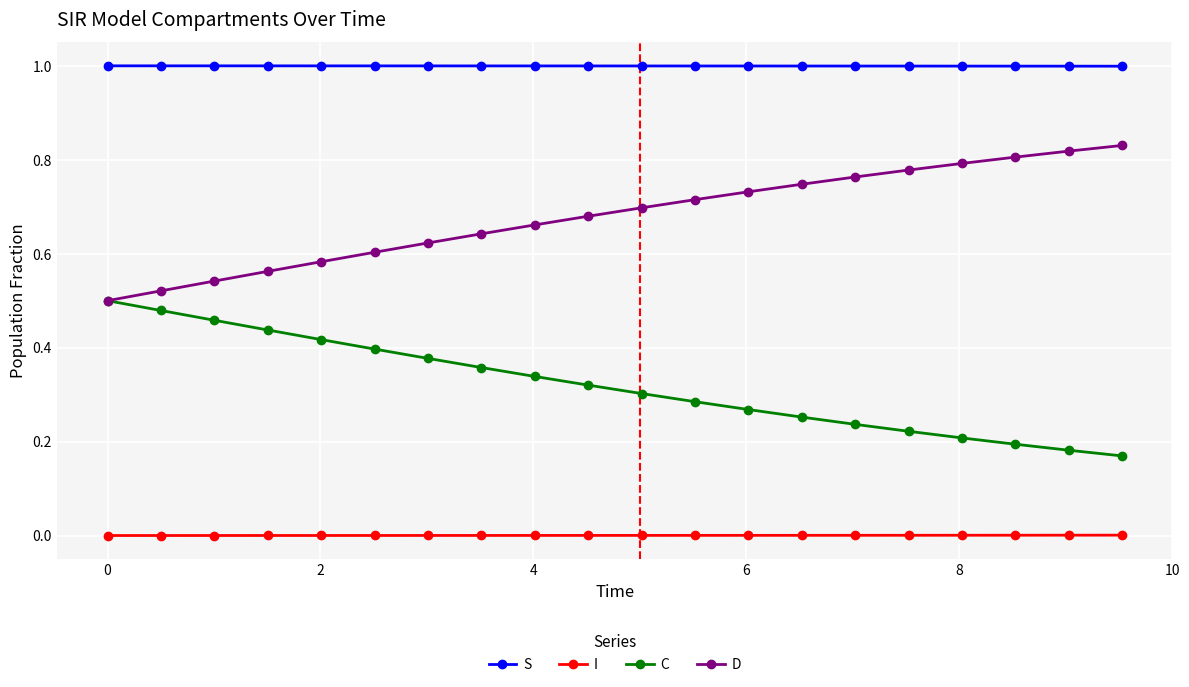

What is the maximum value for S?

1.0